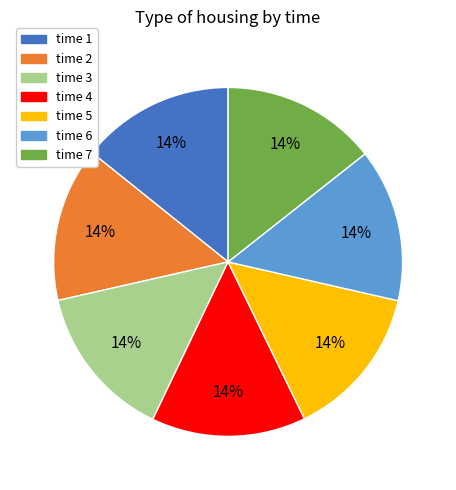

Count the number of slices in the pie.

7